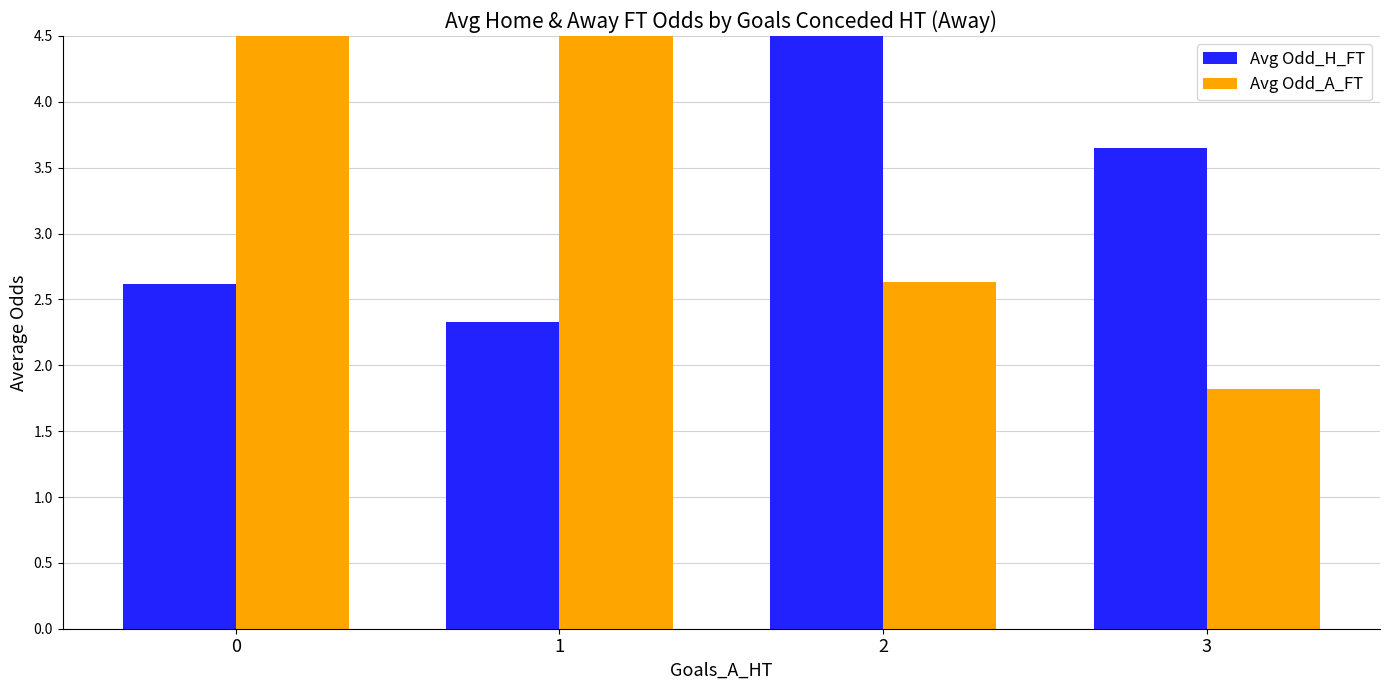

What is the value of the Avg Odd_A_FT bar at the 4th from the left?

1.8